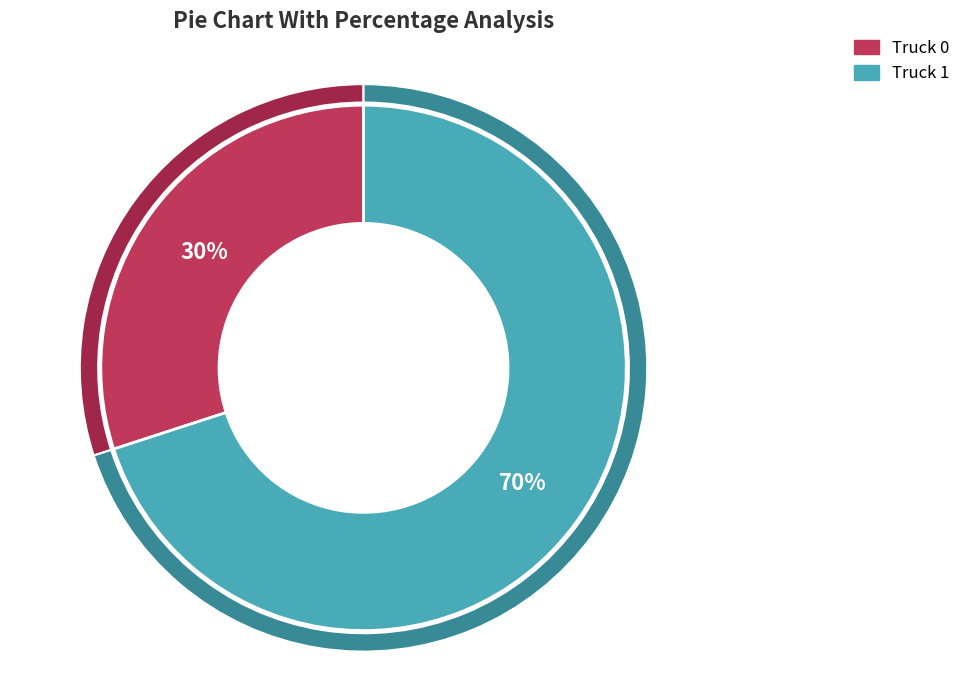

How much of the chart is everything except Truck 0?

70.0%